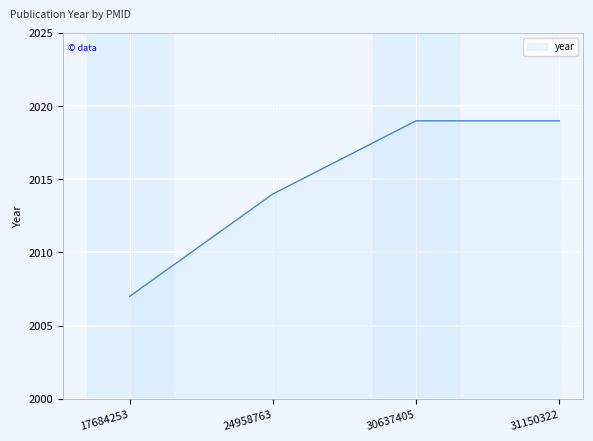

True or false: there are more than 1 points higher than both neighbors.

False